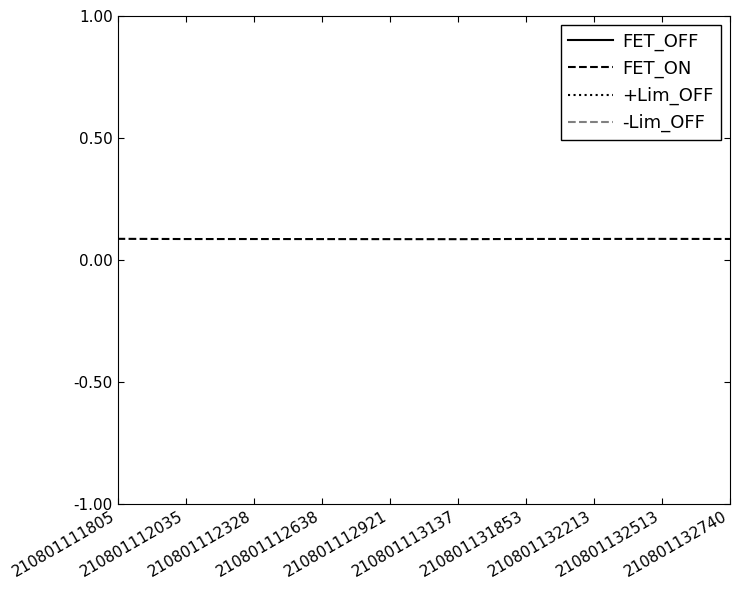

Which category has the highest value across all series?

210801111805